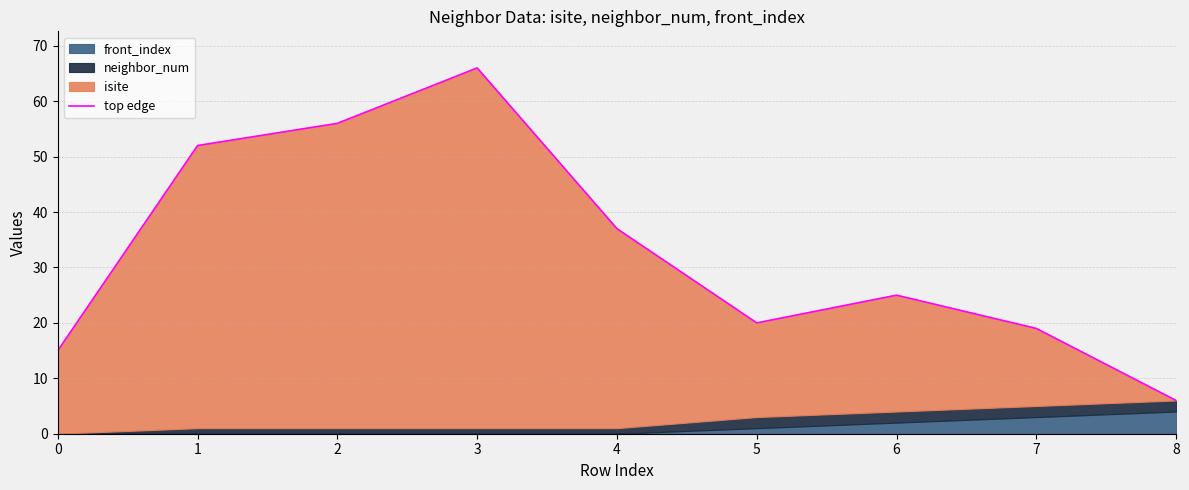

The value at 2 is 56. True or false?

True